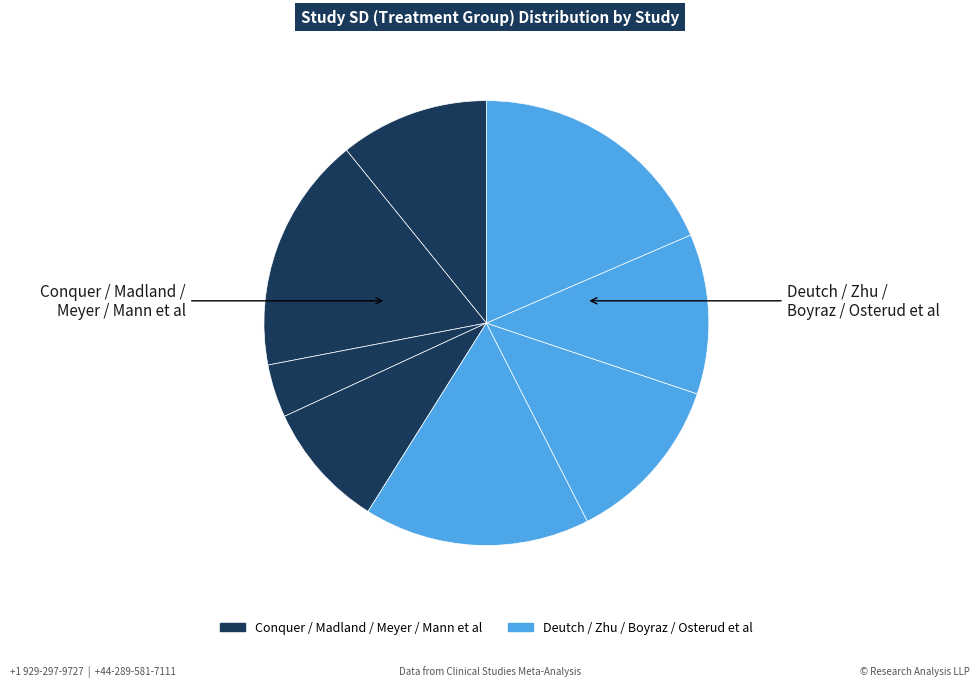

Count the number of slices in the pie.

8